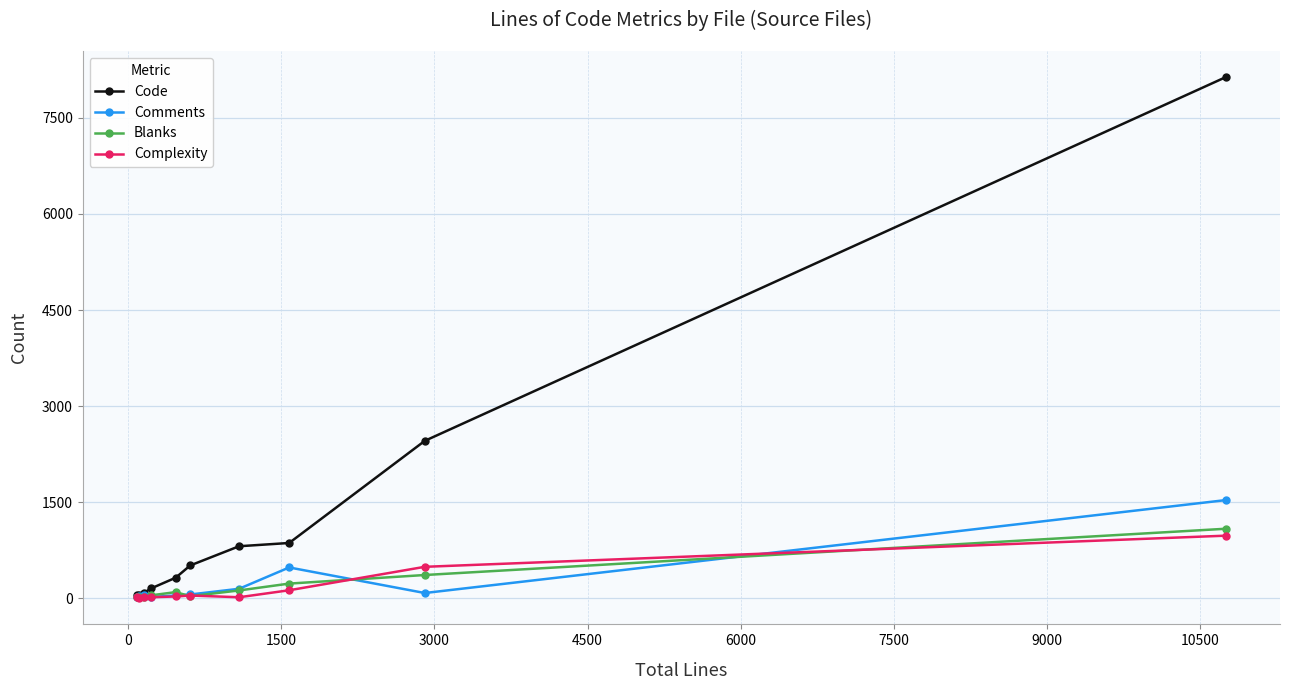

True or false: Code has more than 2 points higher than both neighbors.

False